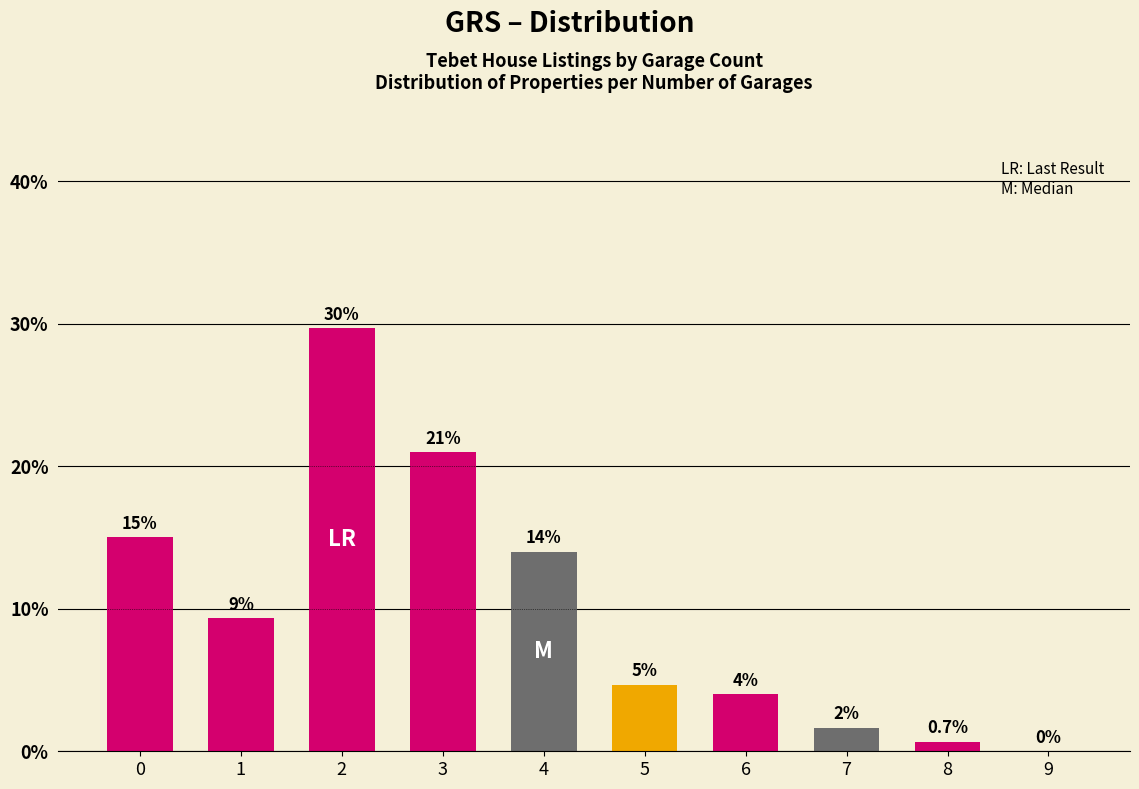

Read the value at 1.

9.3